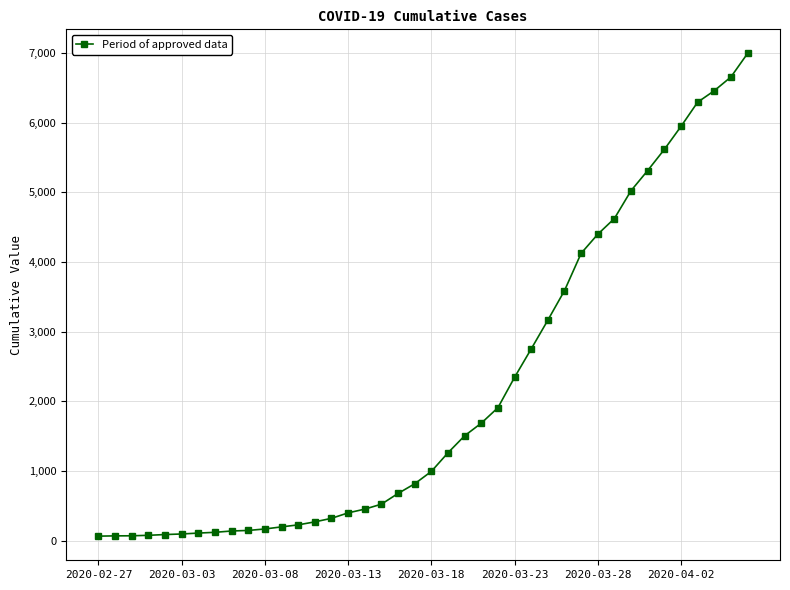

What is the difference between the maximum and minimum values?

6931